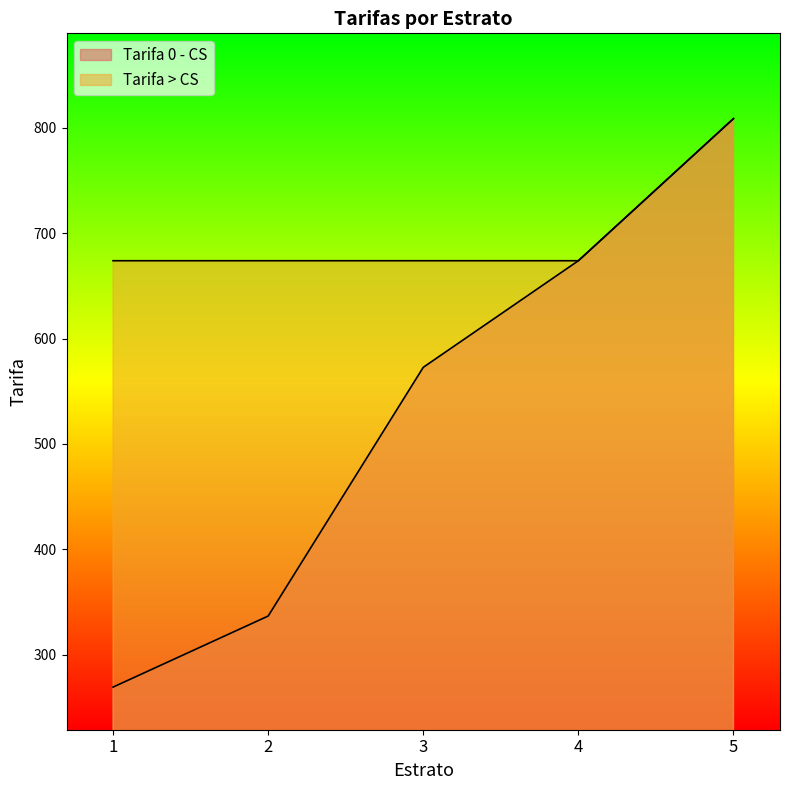

Is it true that Tarifa 0 - CS equals 336.9 at 2?

True